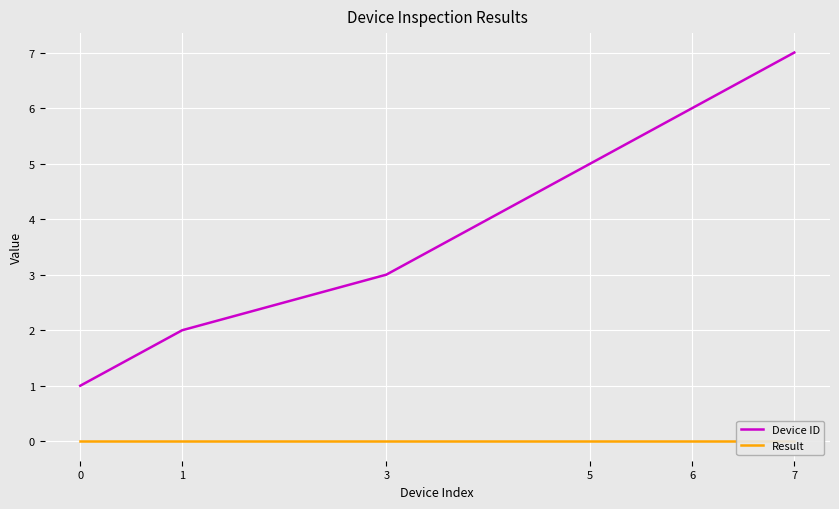

How many values in the Device ID series exceed 5?

2